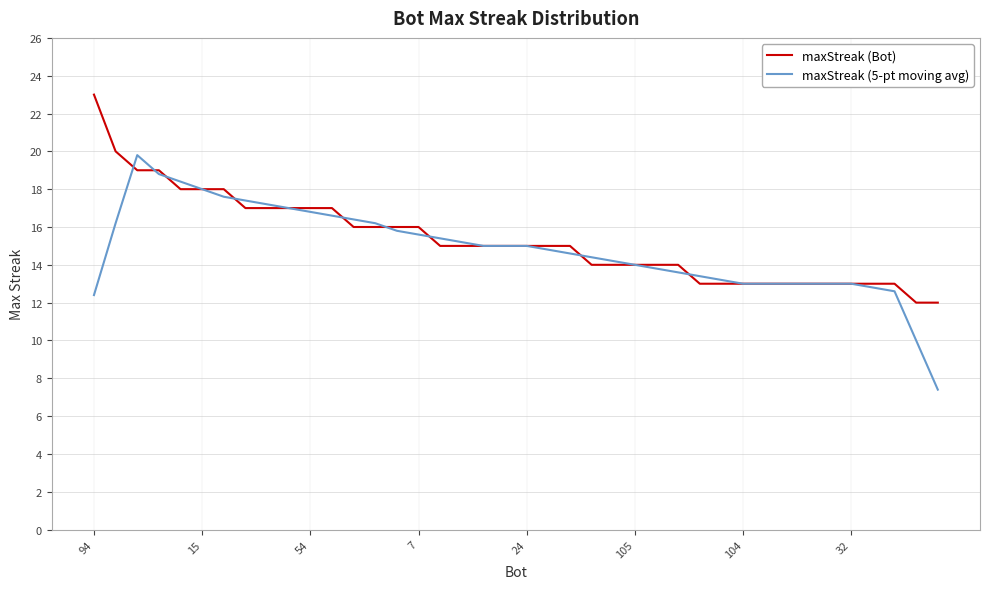

List the series in order of their peak value, highest first.

maxStreak (Bot), maxStreak (5-pt moving avg)